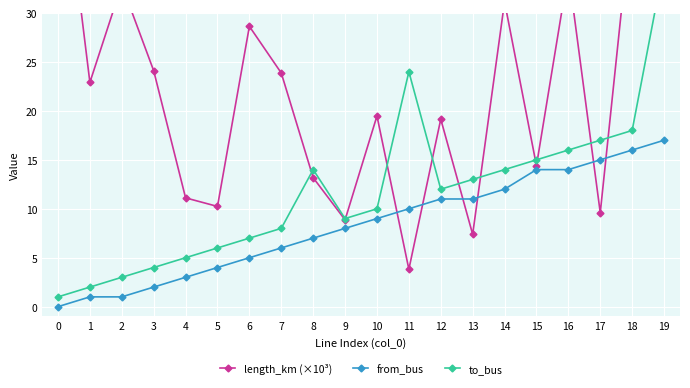

What is the approximate value of from_bus at 13?

11